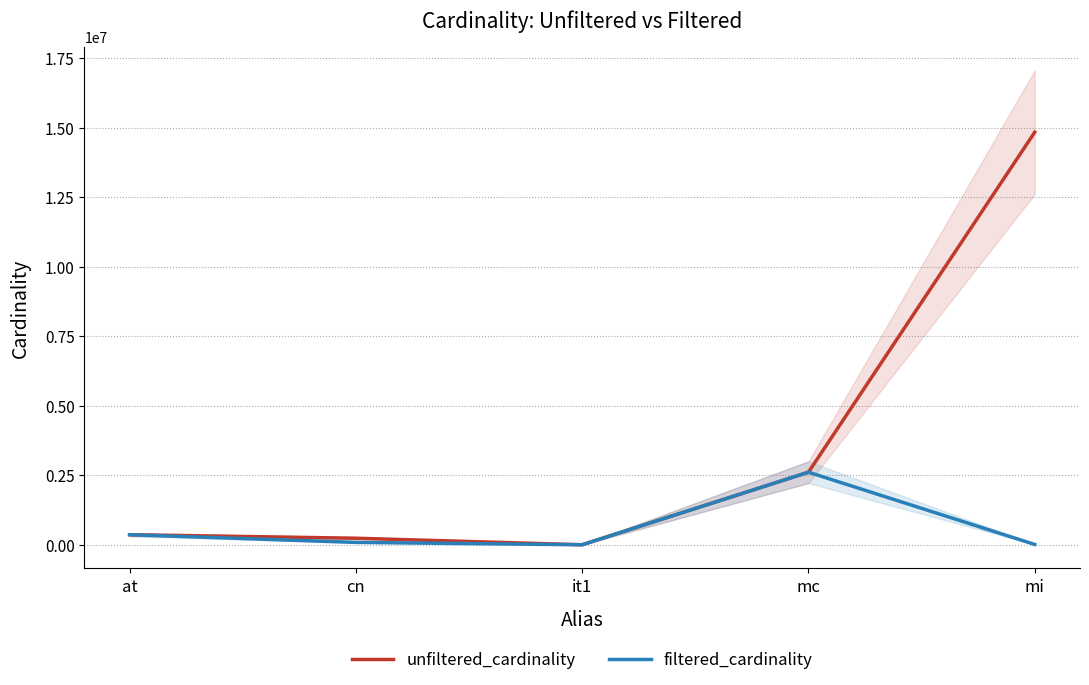

Which category has the highest value across all series?

mi